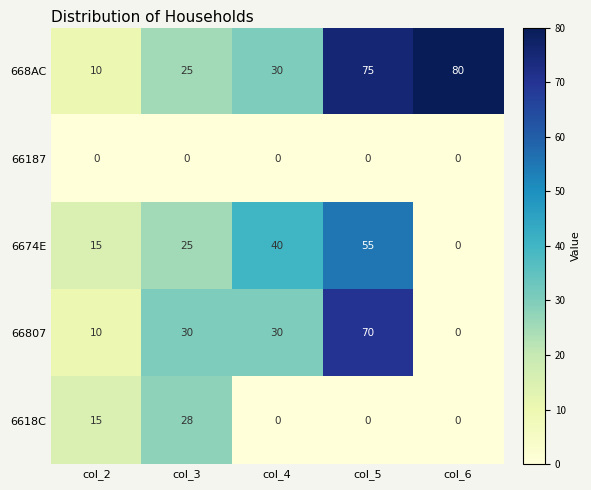

Count the 6674E values in the range 15 to 40.

3